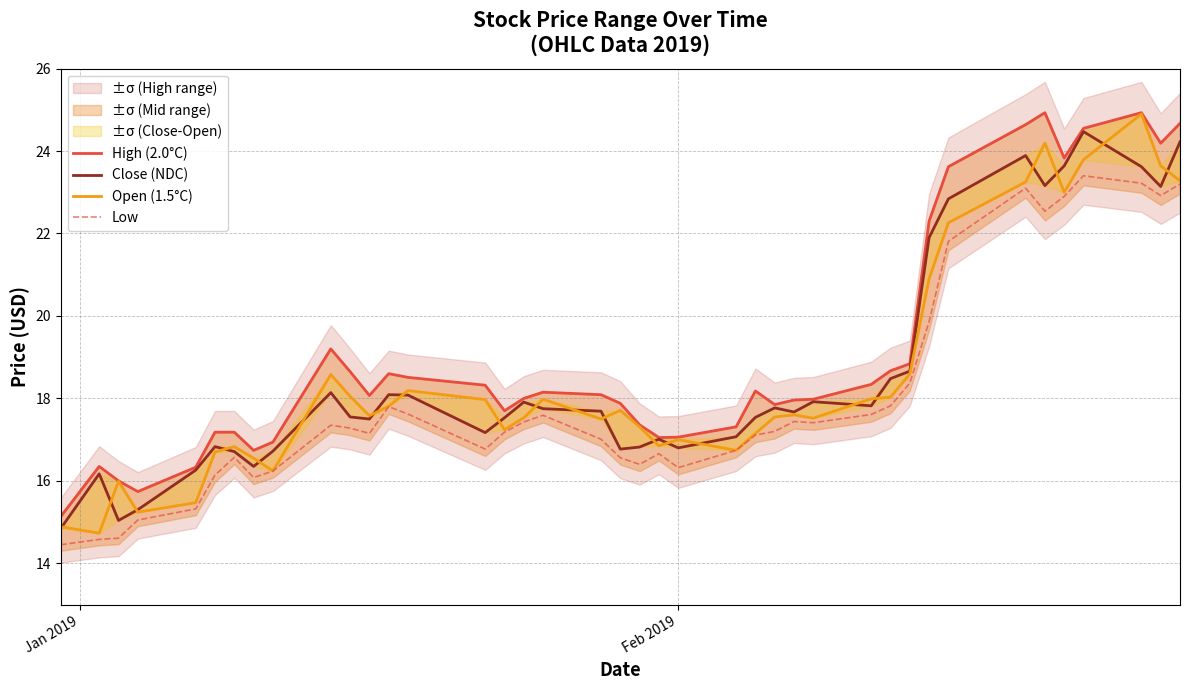

True or false: Low and Open (1.5°C) intersect in this chart.

False